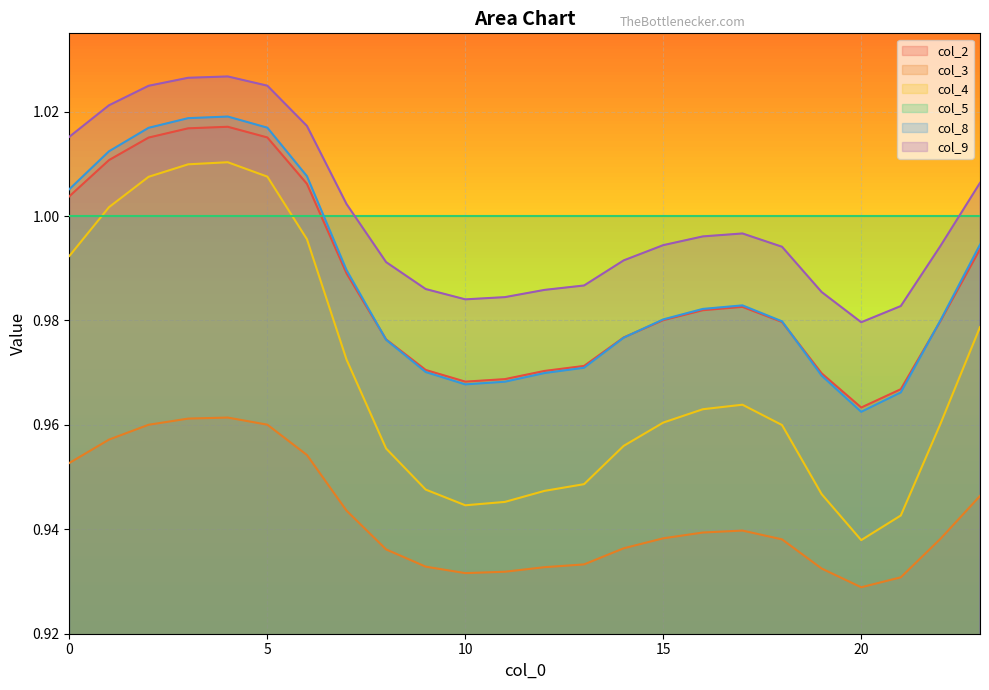

What is the sum of all col_8 values?

23.7